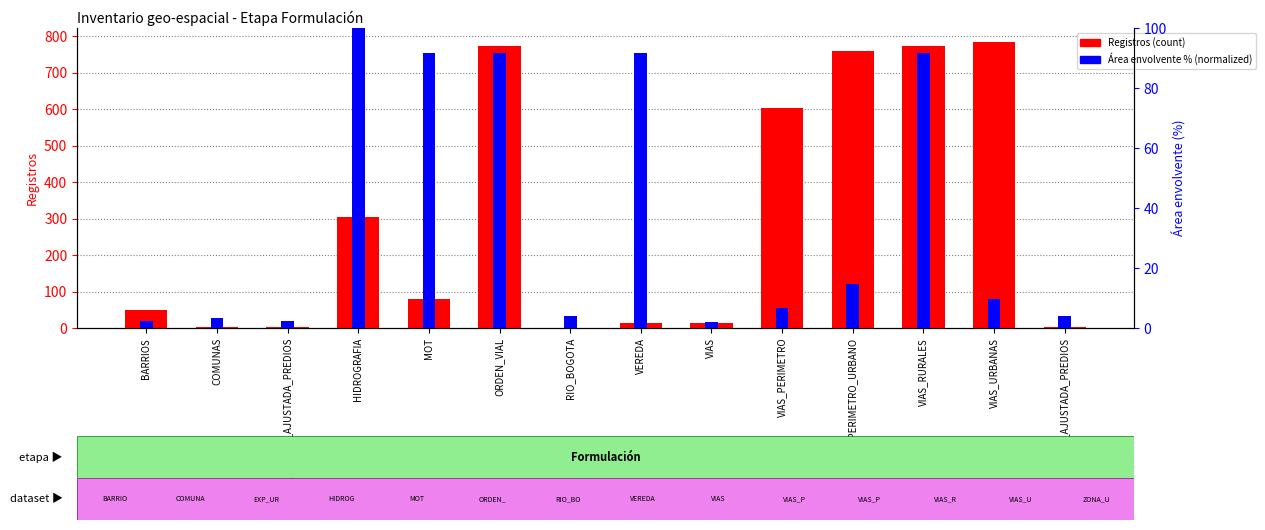

How many groups of bars are there?

14